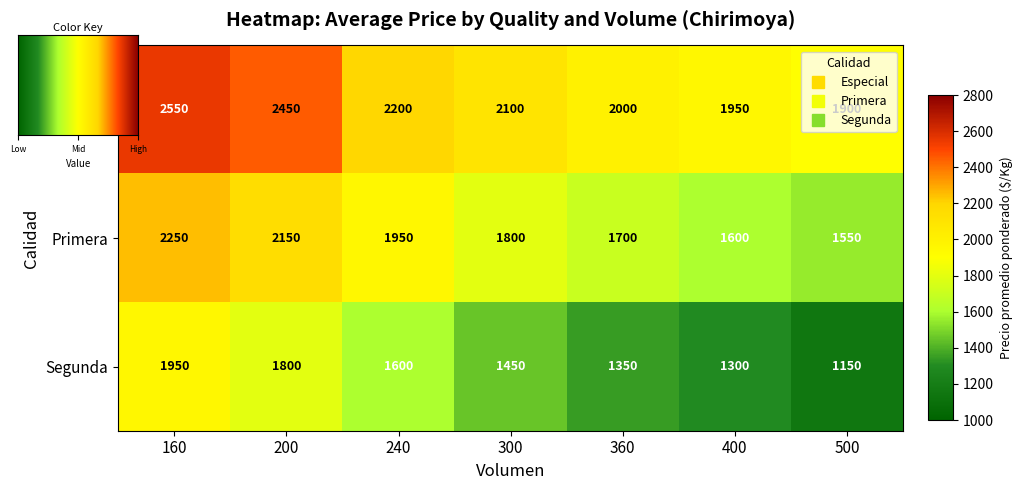

Reading right to left, extract all data points from this chart.

Especial: 1900	1950	2000	2100	2200	2450	2550
Primera: 1550	1600	1700	1800	1950	2150	2250
Segunda: 1150	1300	1350	1450	1600	1800	1950